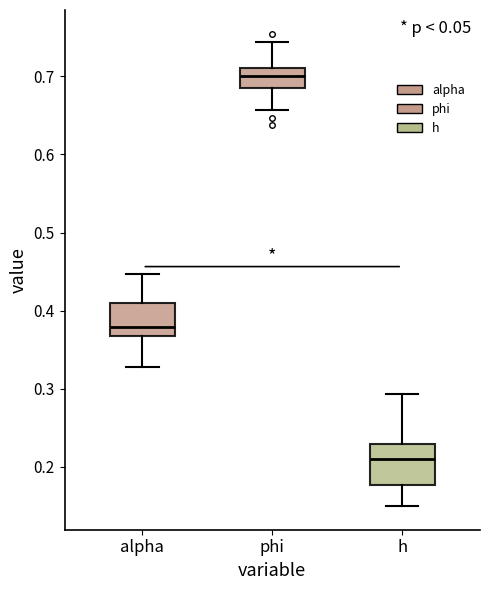

Reading left to right, read every box against the y-axis: the position of its median line, the range the box covers, and the ends of its whiskers. The values are not printed on the chart, so give them approximately, as read against the axis.

alpha: median 0.38, box 0.37 to 0.41, whiskers 0.33 to 0.45
phi: median 0.70, box 0.69 to 0.71, whiskers 0.66 to 0.74
h: median 0.21, box 0.18 to 0.23, whiskers 0.15 to 0.29